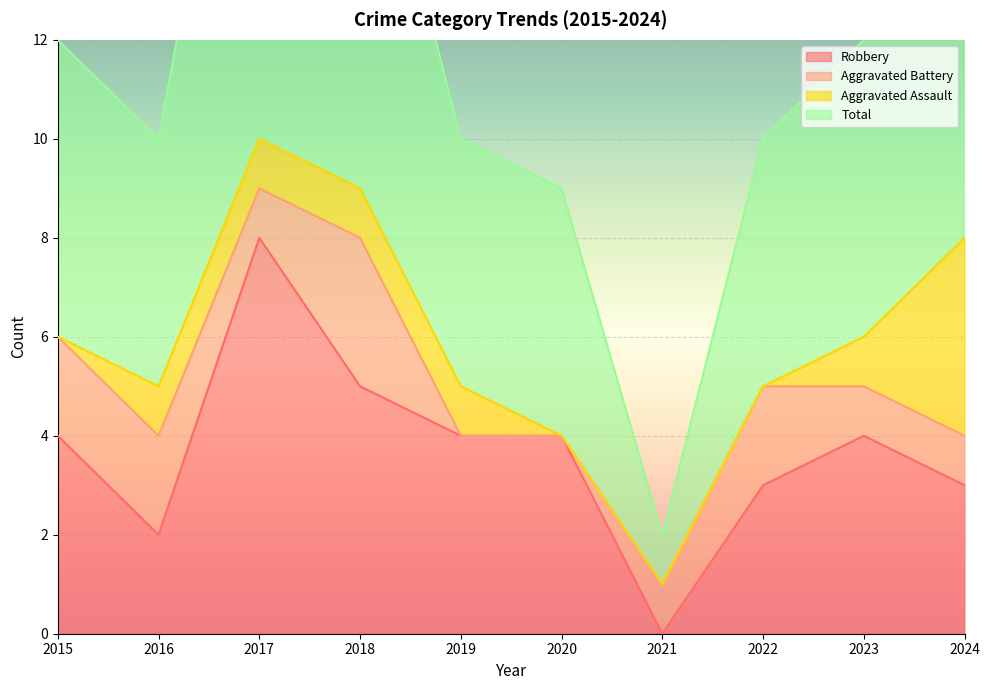

What is the value of the Total point at the 8th from the left?

10